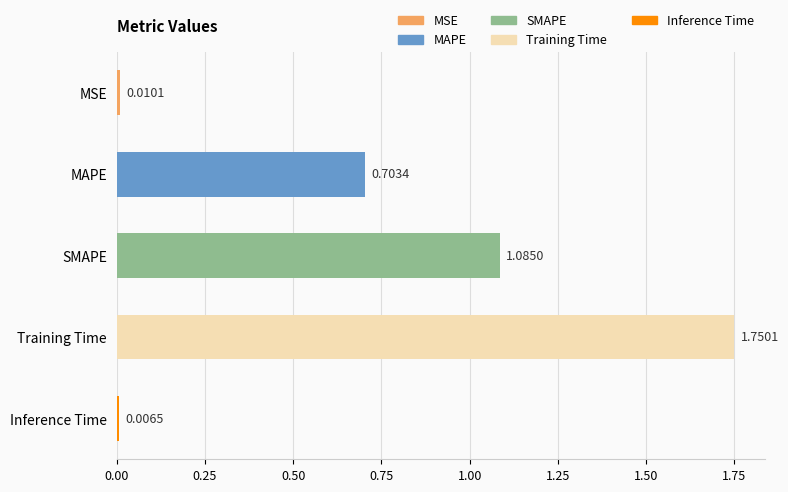

Which has a higher value, MAPE or Inference Time?

MAPE